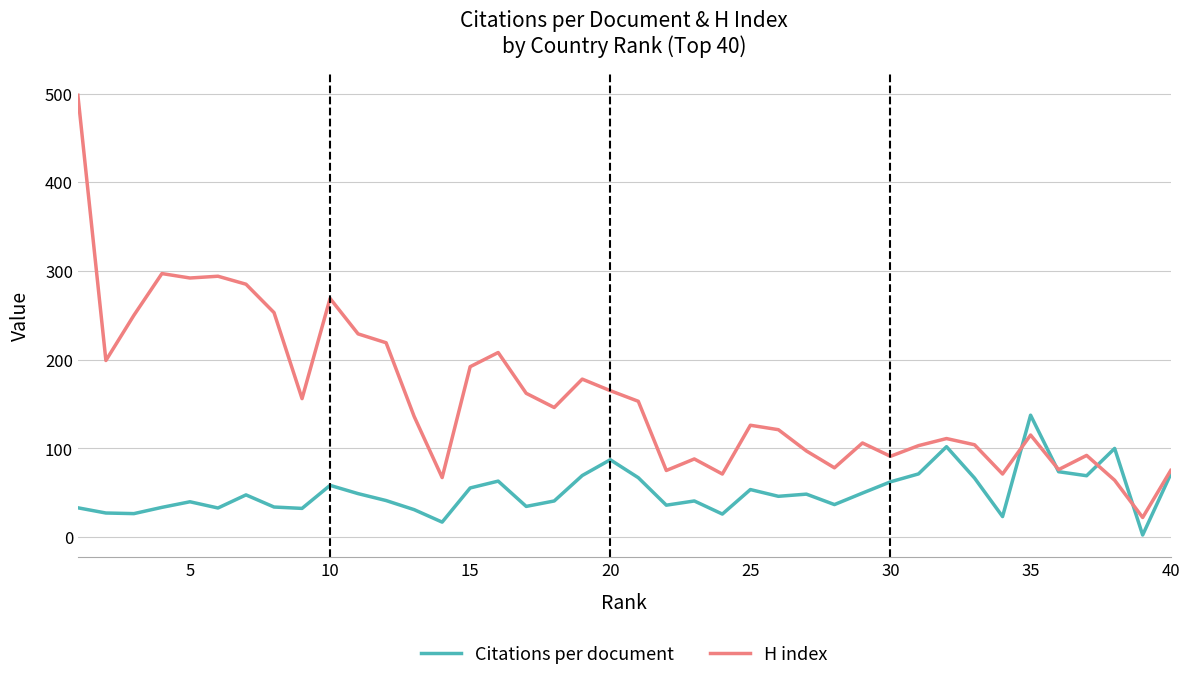

Which series has the largest range (max minus min)?

H index